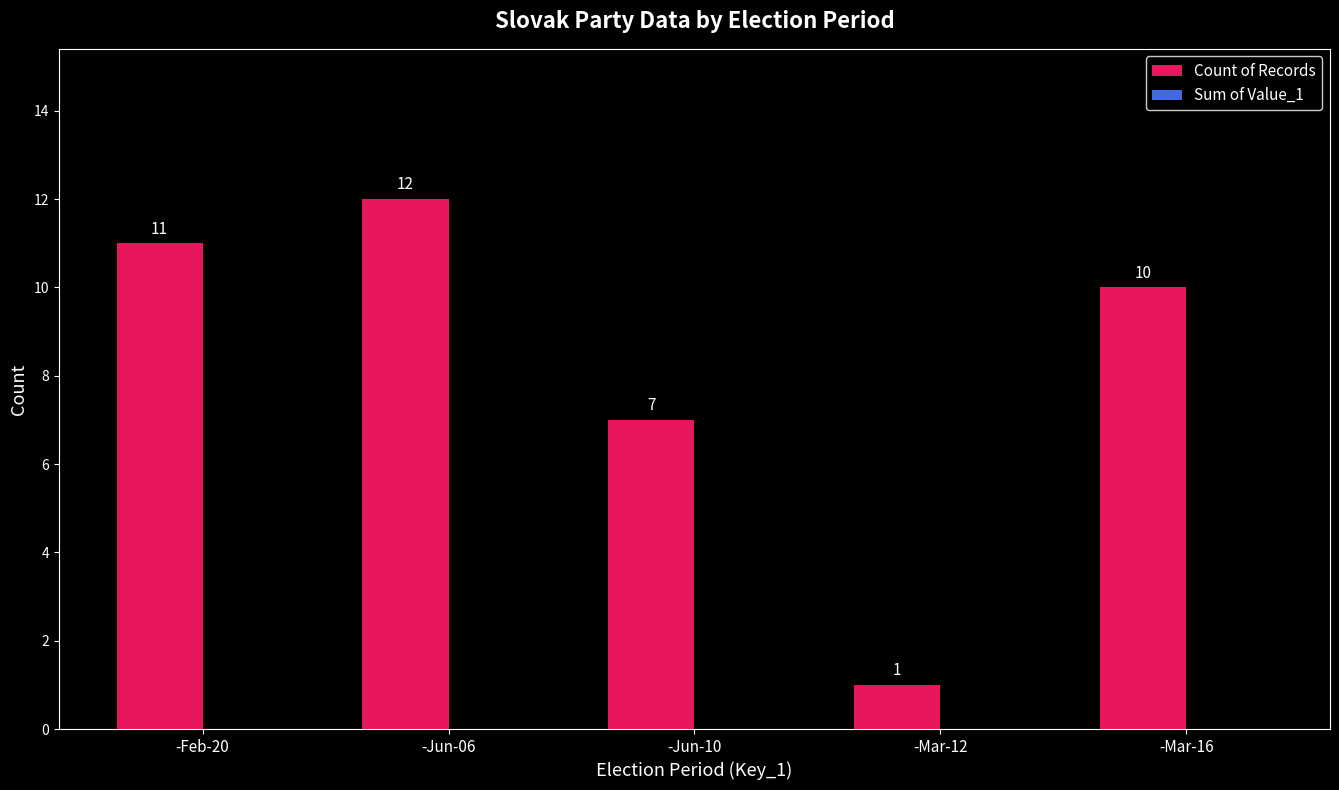

What is the difference between the maximum and minimum values?

11